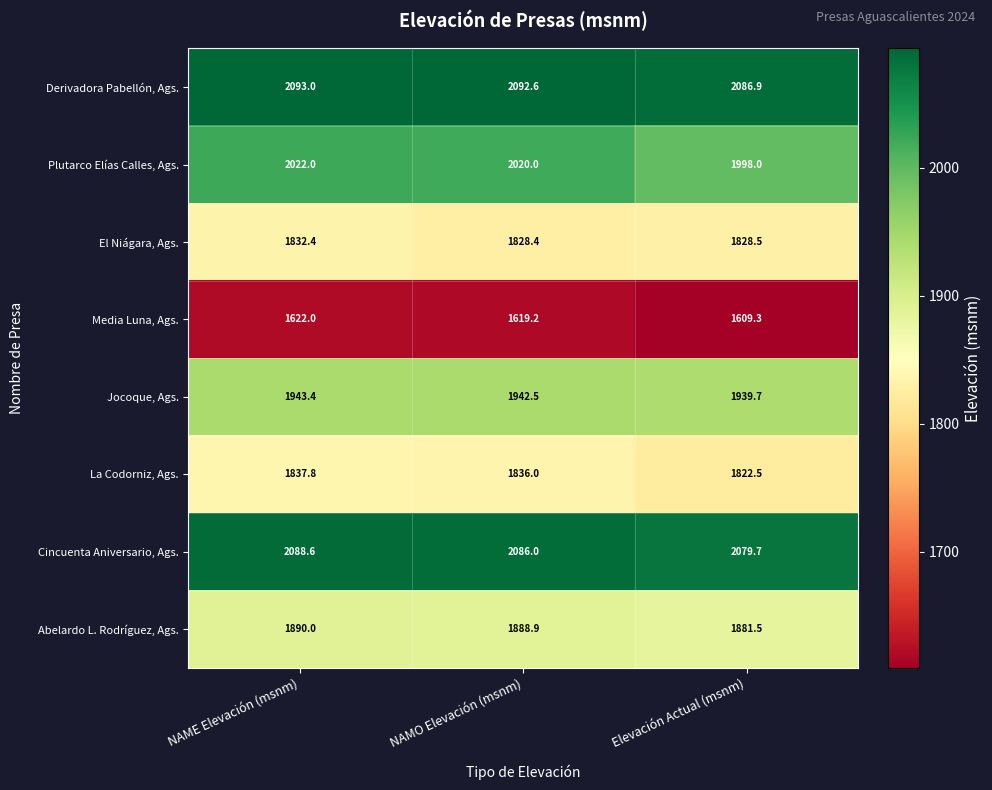

At which category does the chart reach its minimum across all series?

Elevación Actual (msnm)